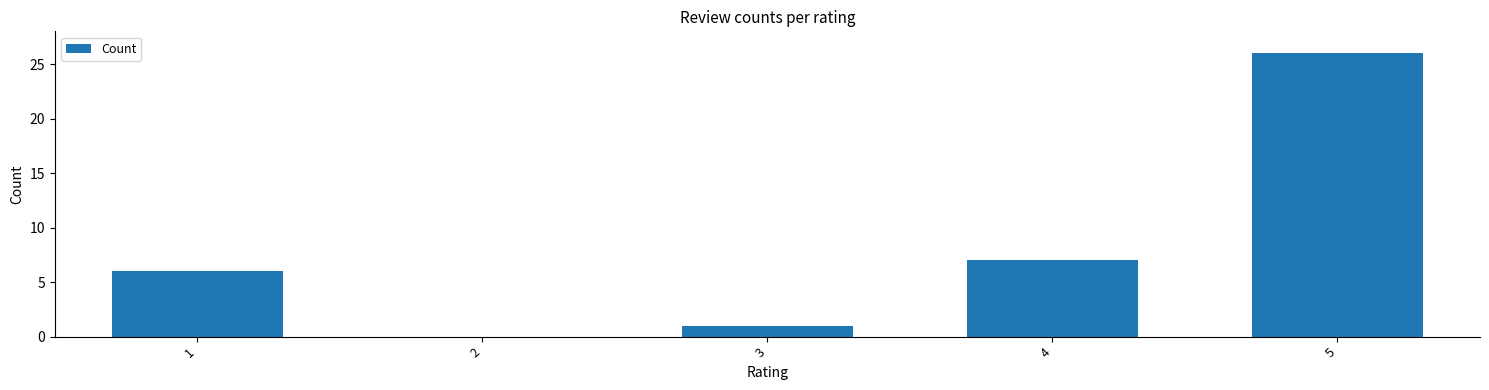

What is the sum of all values?

40